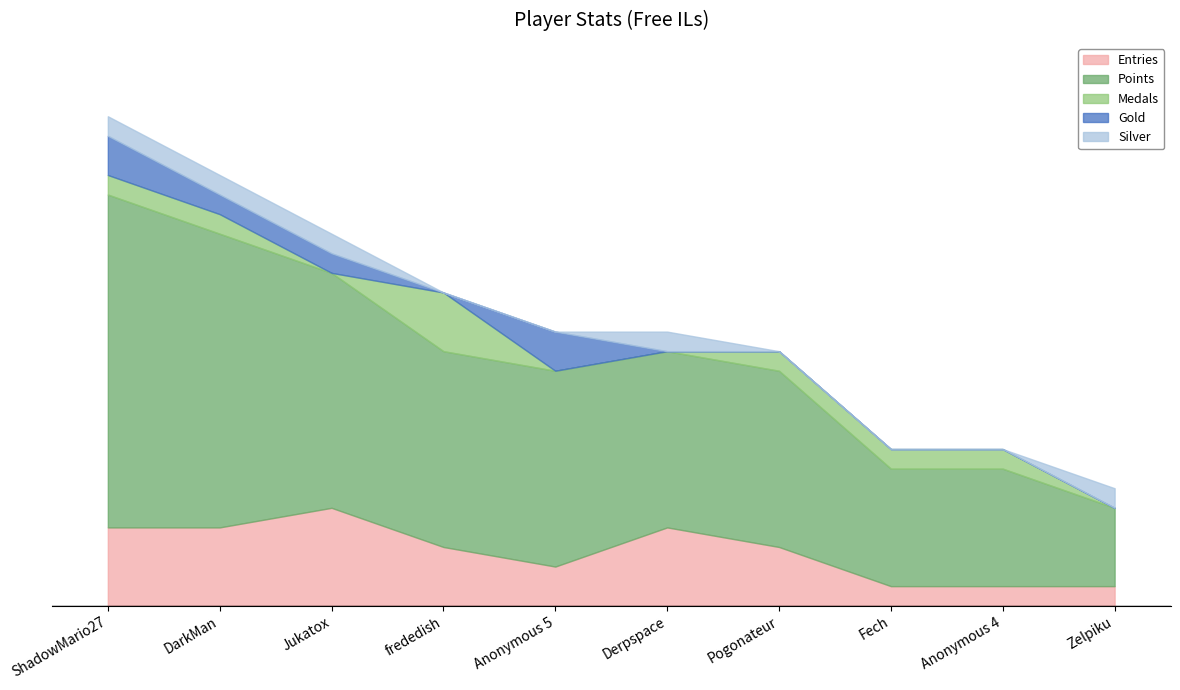

Rank the series by their maximum value, from highest to lowest.

Points, Entries, Medals, Gold, Silver